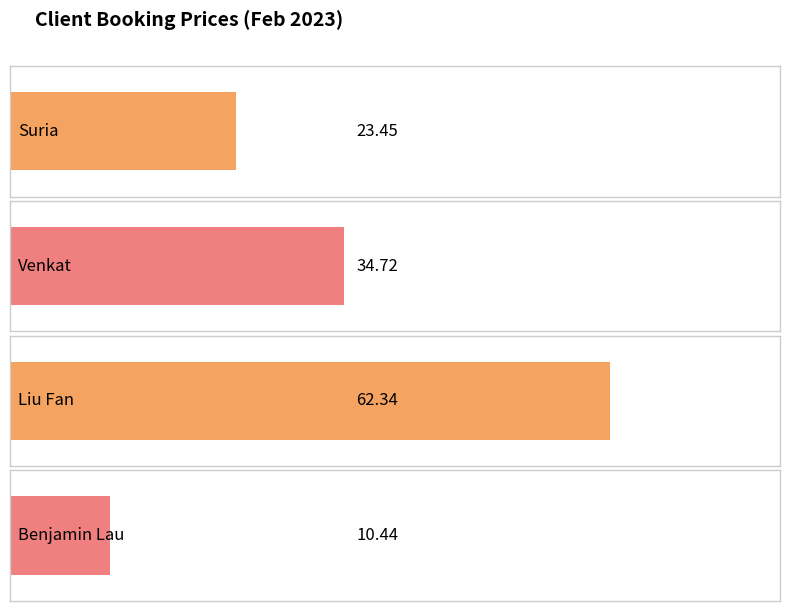

Reading left to right, transcribe all the data shown in this chart.

23.4	34.7	62.3	10.4